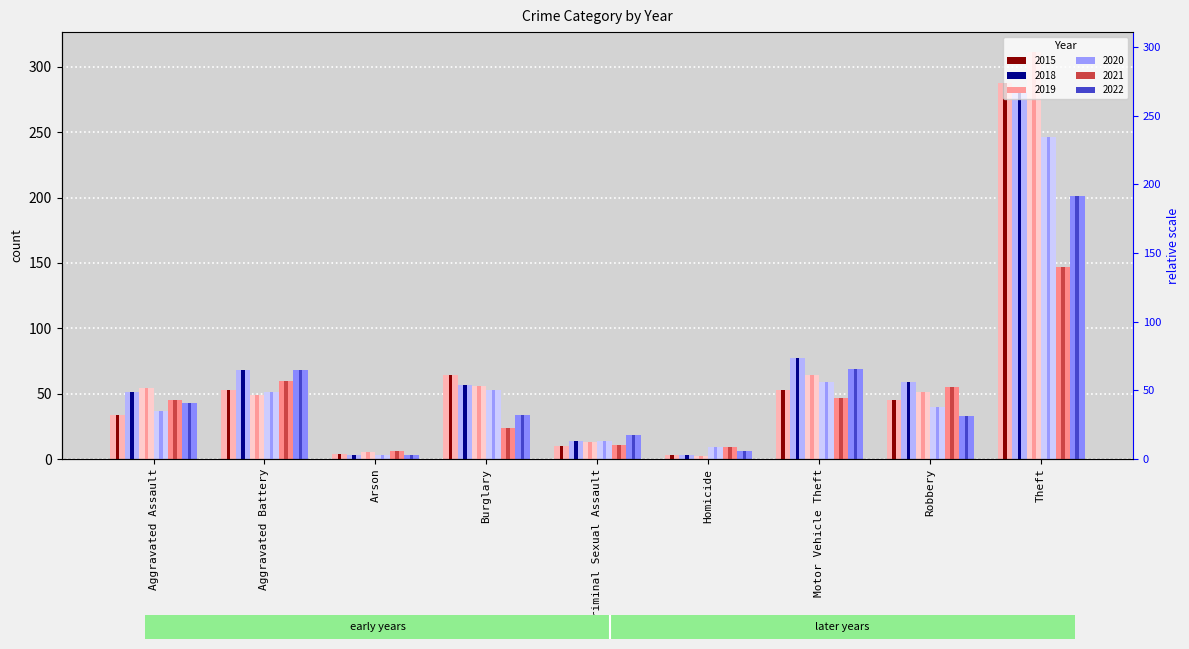

At which category is the sum across all series the highest?

Theft